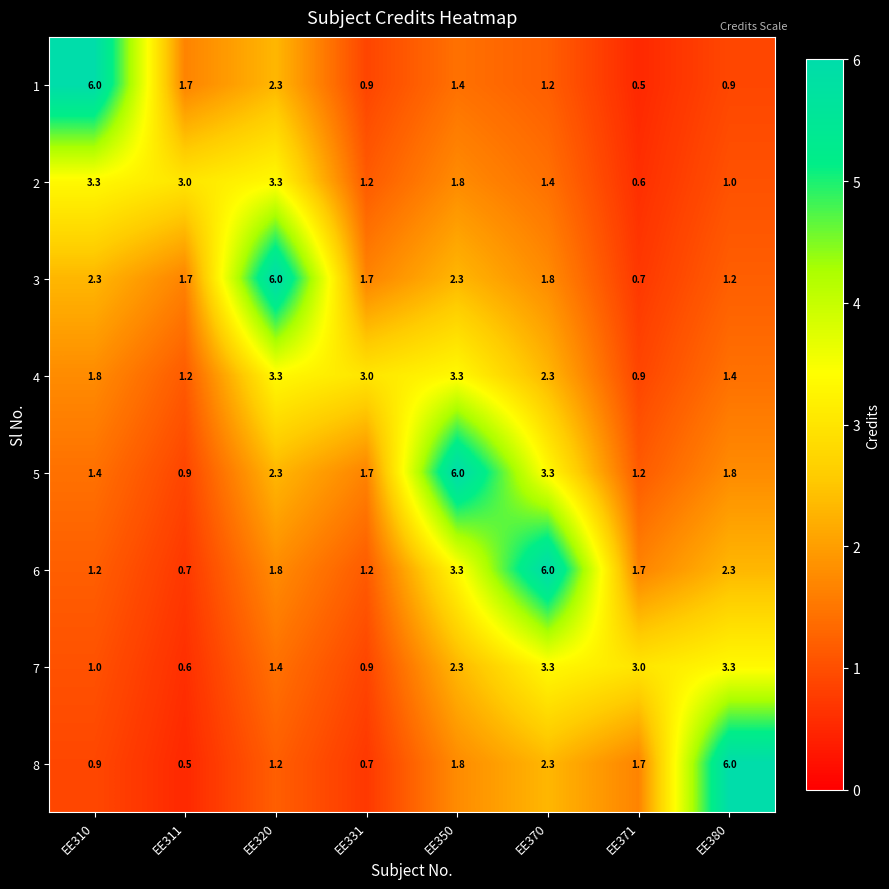

Which series changed the most between EE310 and EE311?

1